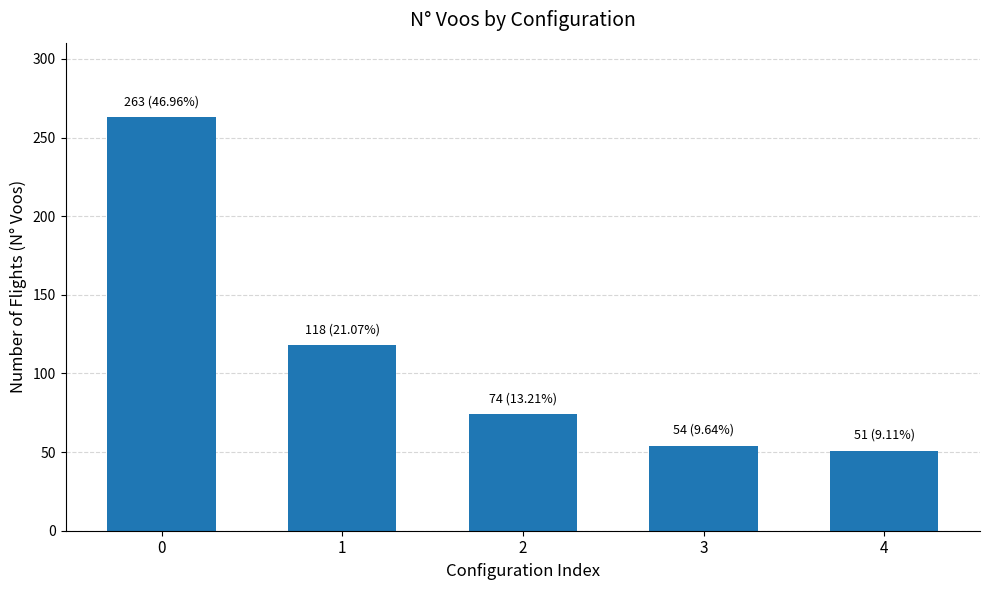

True or false: the data shows 263 at 0.

True